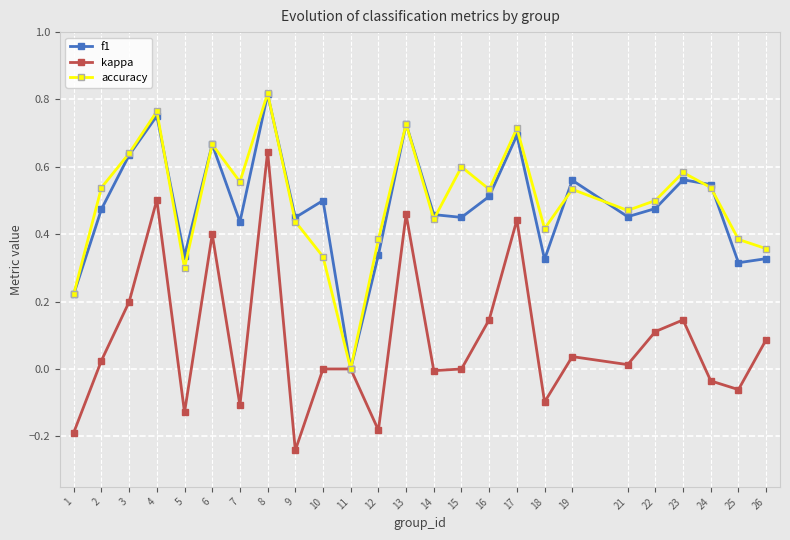

The value of kappa at 9 is -0.2. True or false?

True